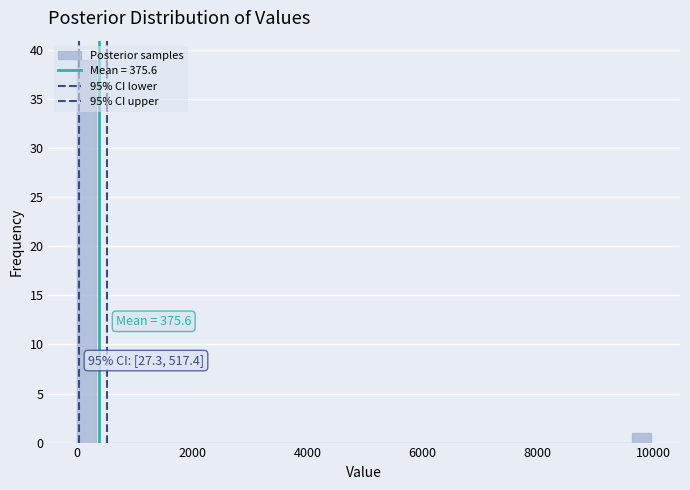

Around what value on the x-axis is the tallest bar? Give the approximate position of its centre, as read against the axis.

200